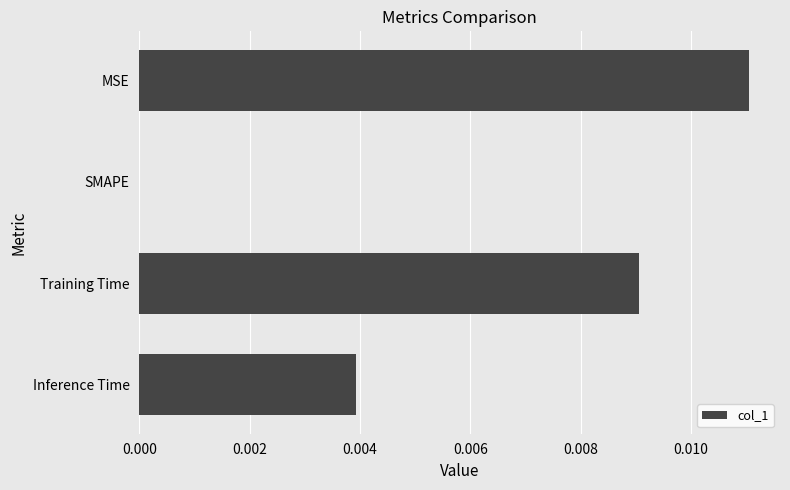

Which has a higher value, Inference Time or SMAPE?

Inference Time